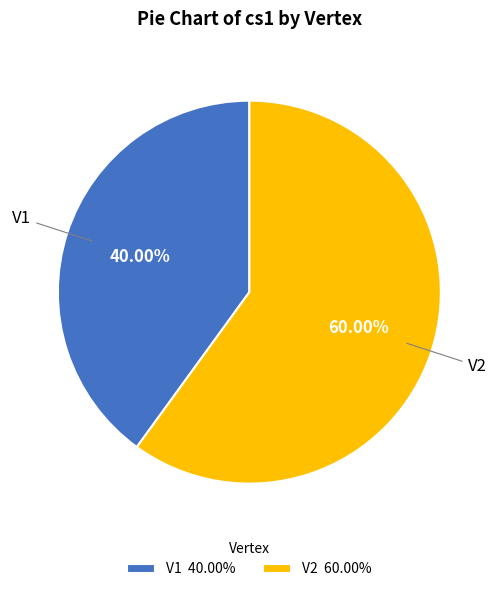

Does any single category account for the majority?

Yes